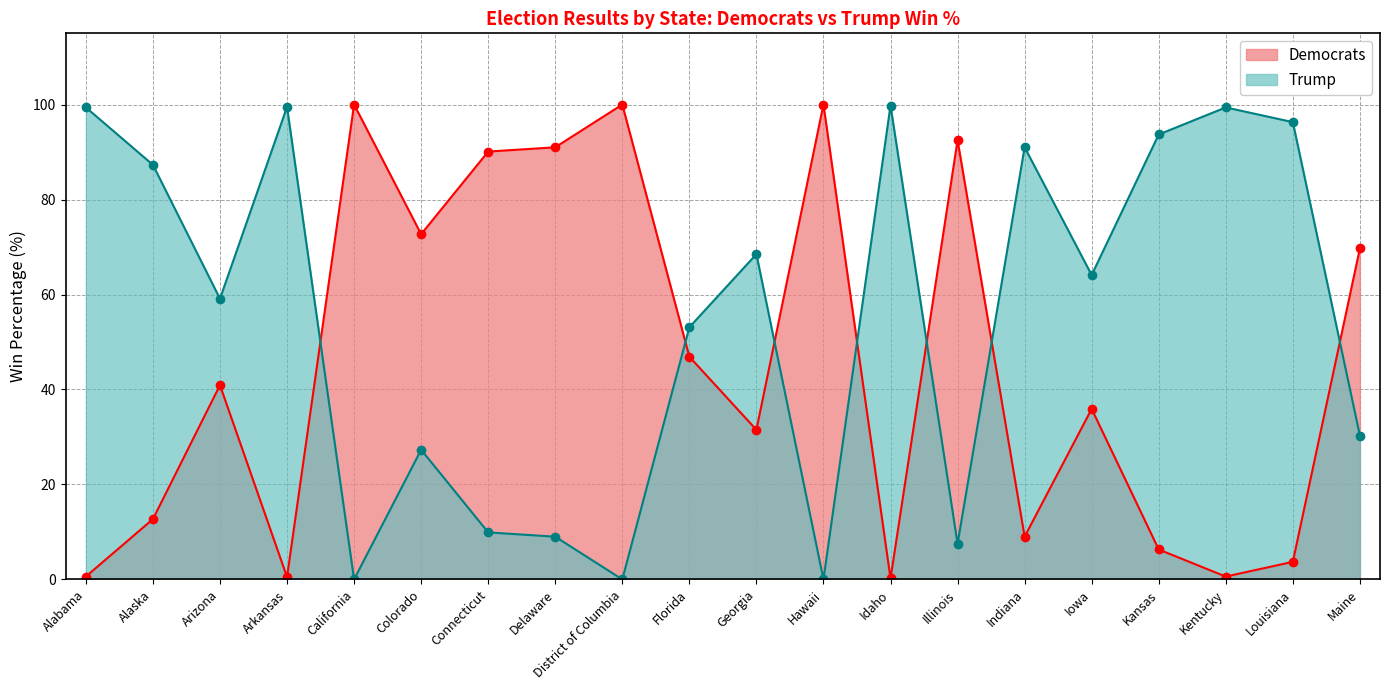

How many lines are shown in the chart?

2